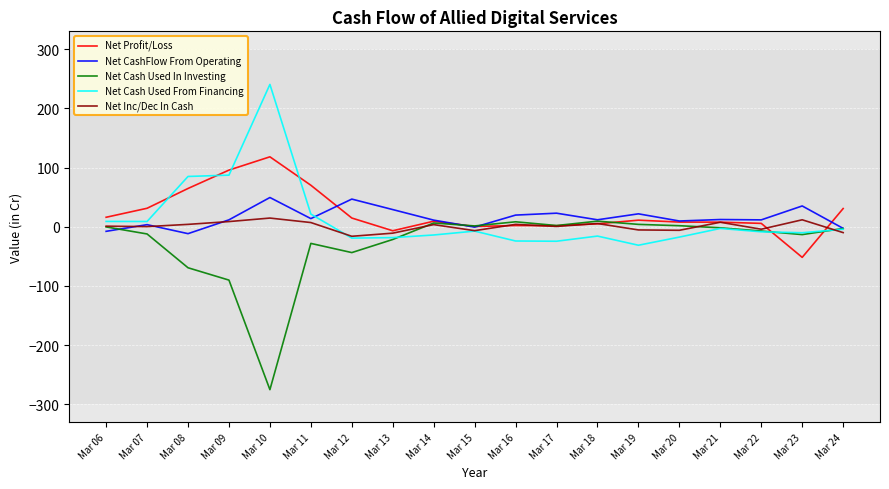

The value of Net Cash Used In Investing at Mar 07 is -12.2. True or false?

True